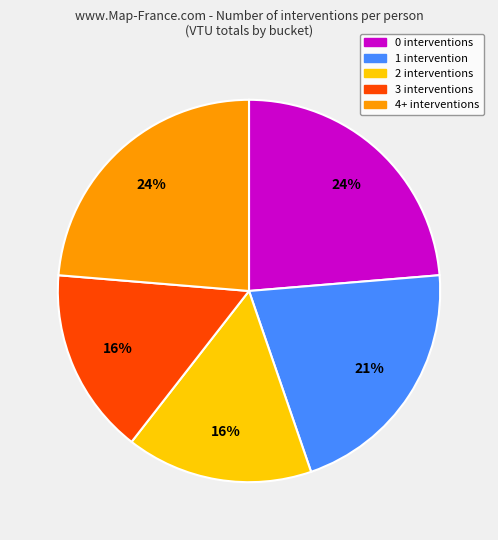

To the nearest percent, what is the difference between the largest and smallest slice percentages?

8%